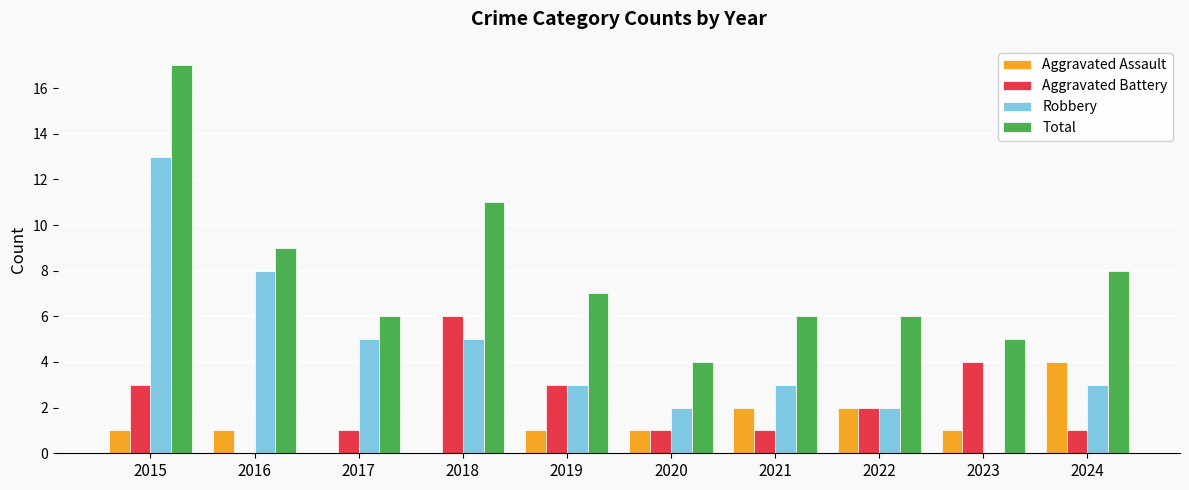

Which series changed the most between 2016 and 2021?

Robbery